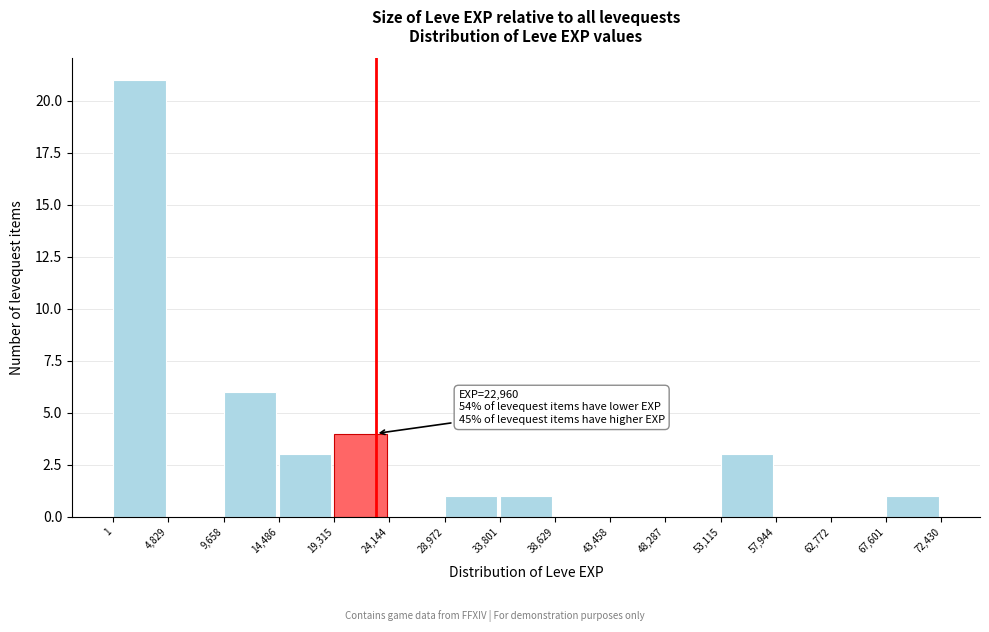

Over which range of the x-axis is the bar tallest?

1 to 4,829